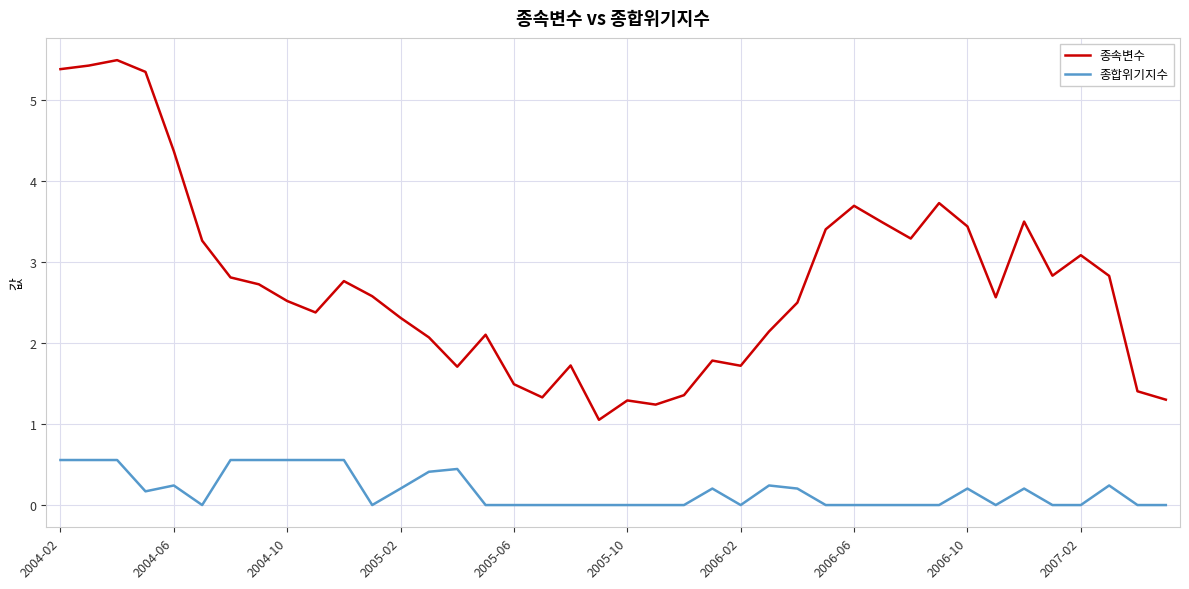

True or false: 종속변수 and 종합위기지수 cross at least once.

False